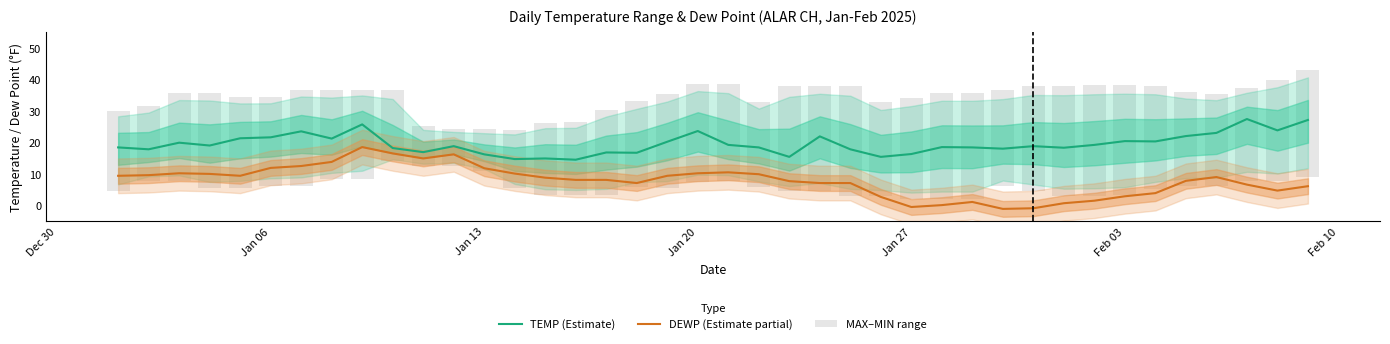

The TEMP (Estimate) series shows 28.8 at Jan 06. True or false?

False